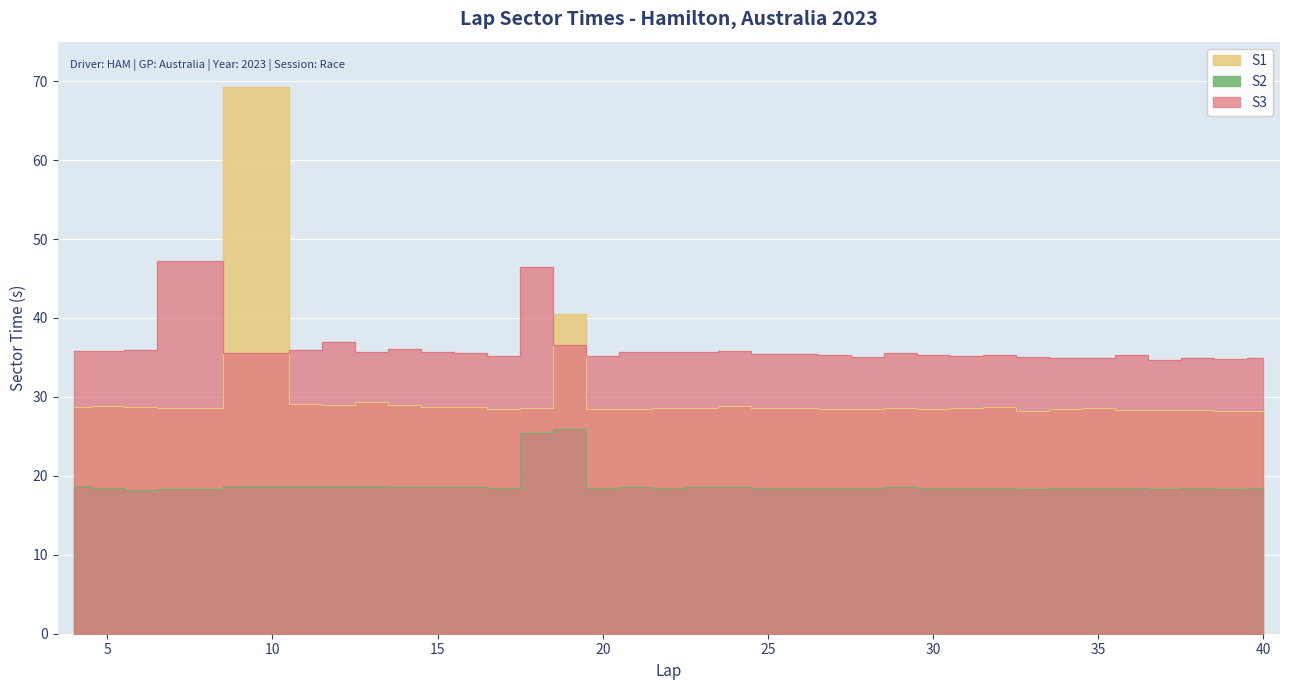

True or false: S3 and S1 cross at least once.

True